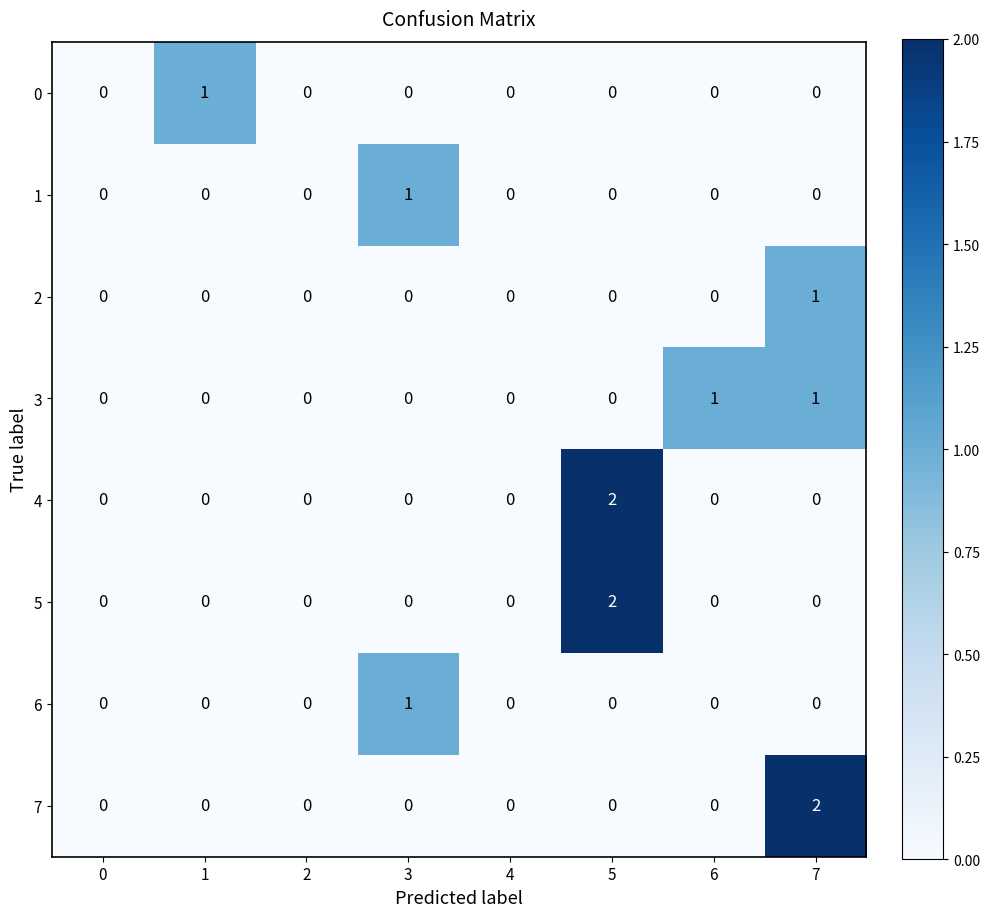

The 4 series shows -1 at 0. True or false?

False